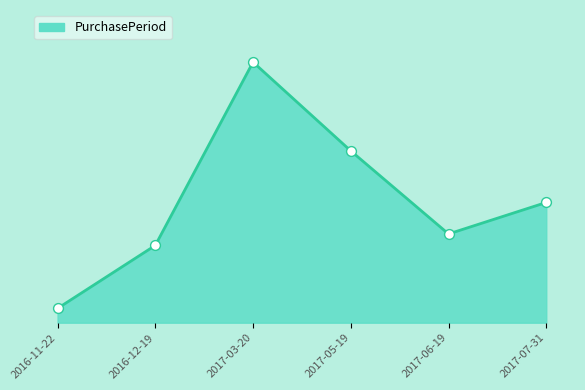

What is the change in value from 2017-06-19 to 2017-07-31?

+11